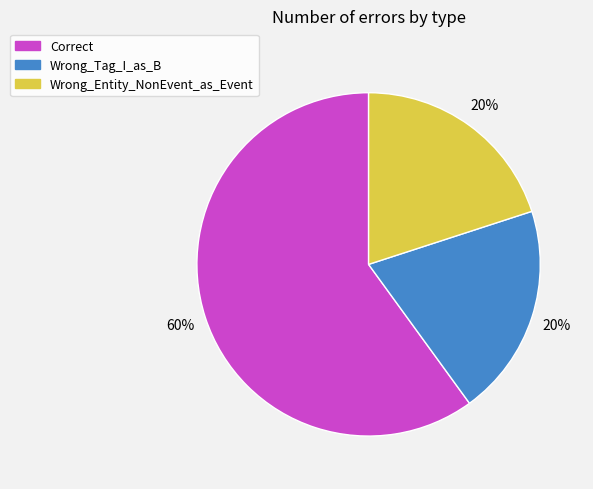

Which slice represents more than half of the pie?

Correct